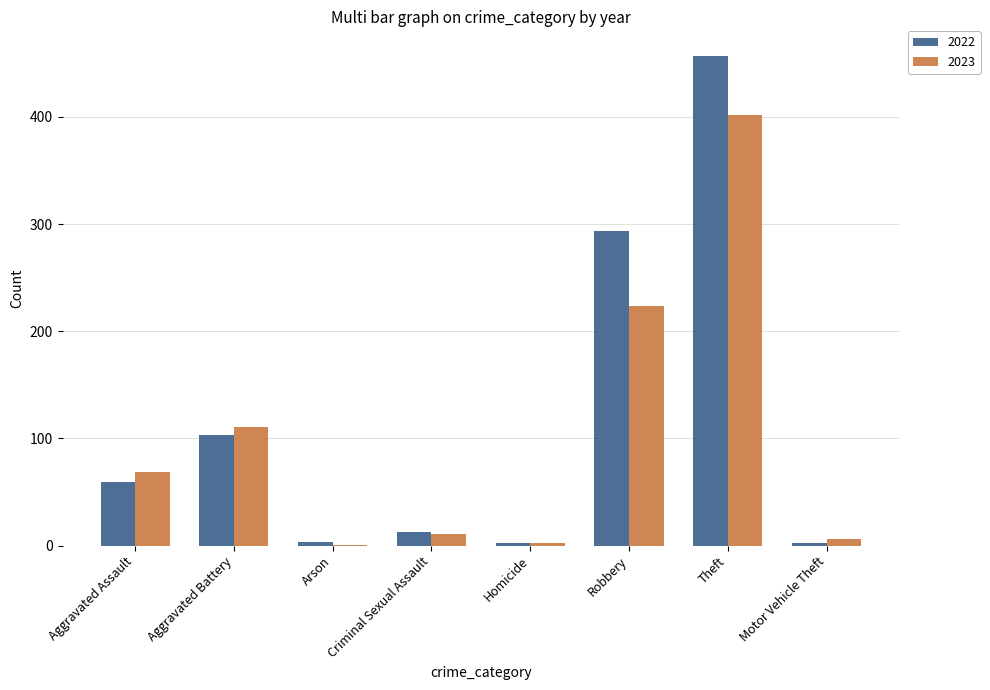

At which category is the sum across all series the highest?

Theft